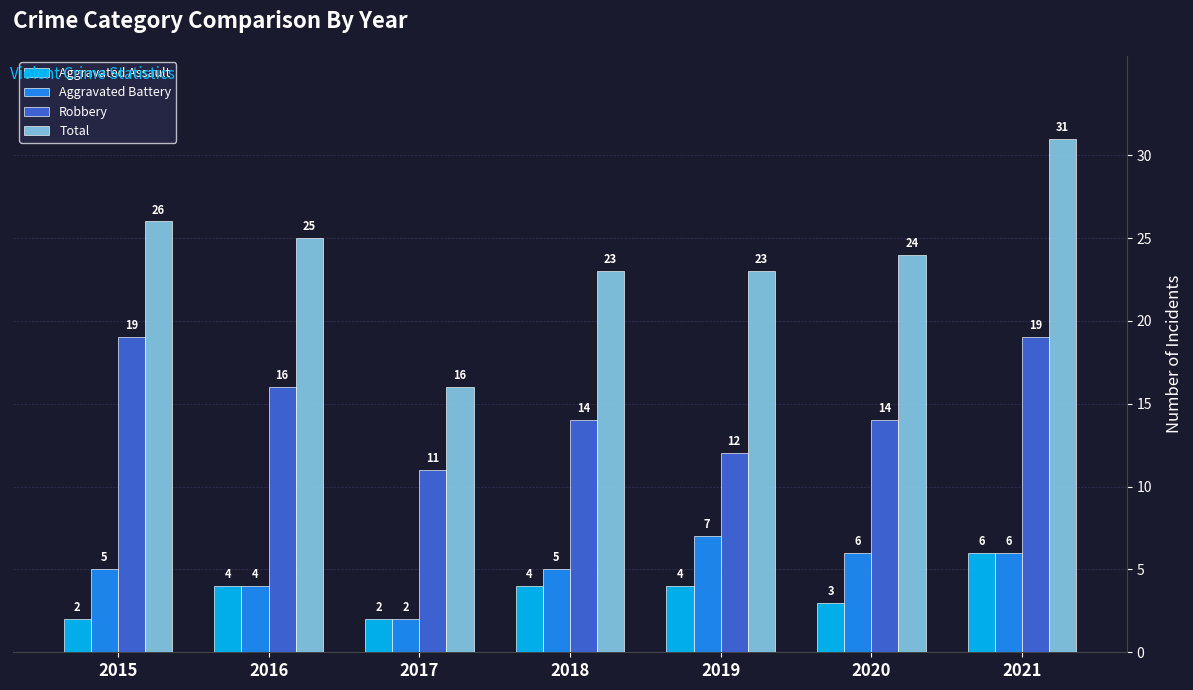

Count the number of data series in this chart.

4